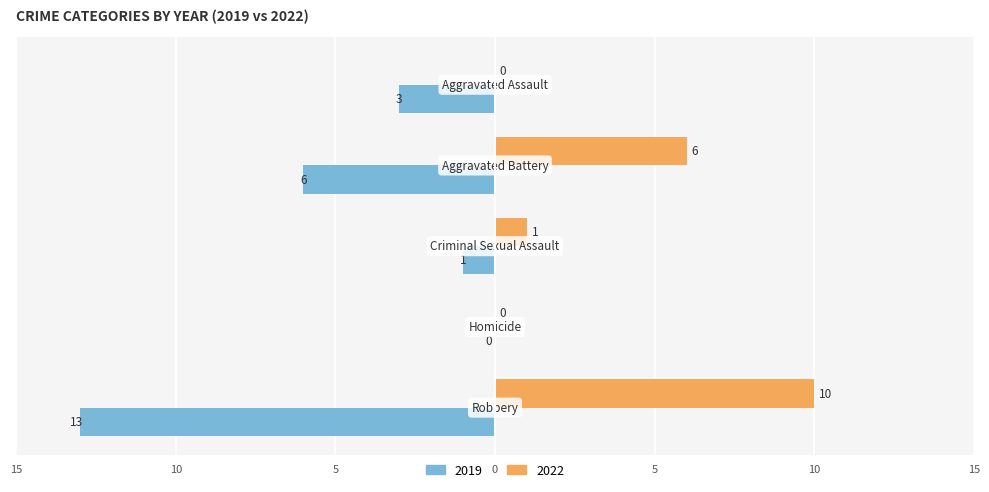

Reading left to right, extract all data points from this chart.

2019: Aggravated Assault=-3	Aggravated Battery=-6	Criminal Sexual Assault=-1	Homicide=0	Robbery=-13
2022: Aggravated Assault=0	Aggravated Battery=6	Criminal Sexual Assault=1	Homicide=0	Robbery=10